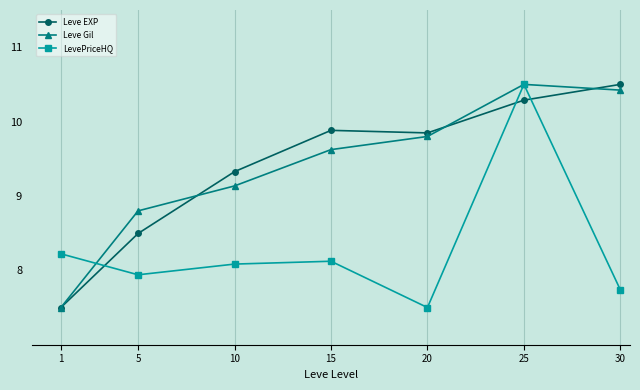

The LevePriceHQ series shows 2.4 at 5. True or false?

False